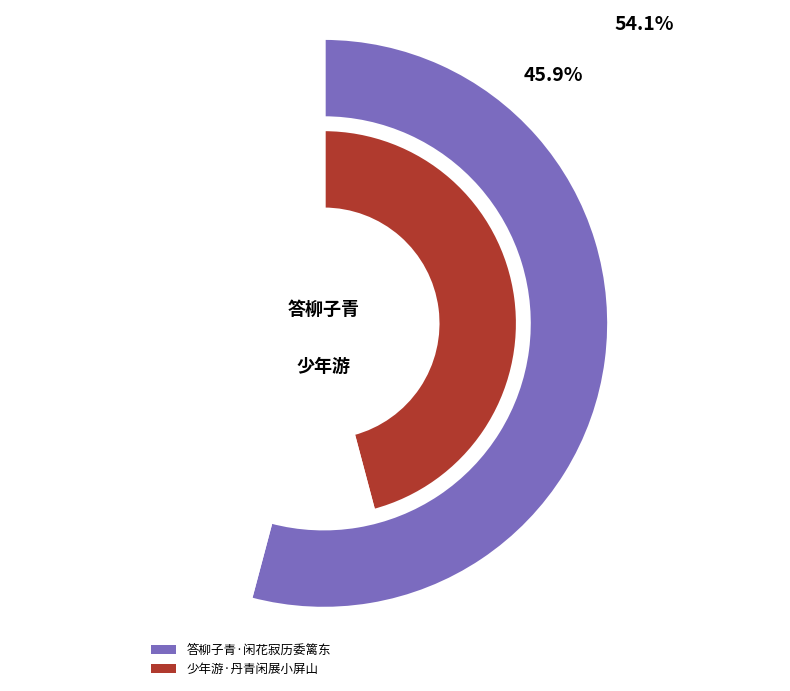

Count the number of slices in the pie.

2